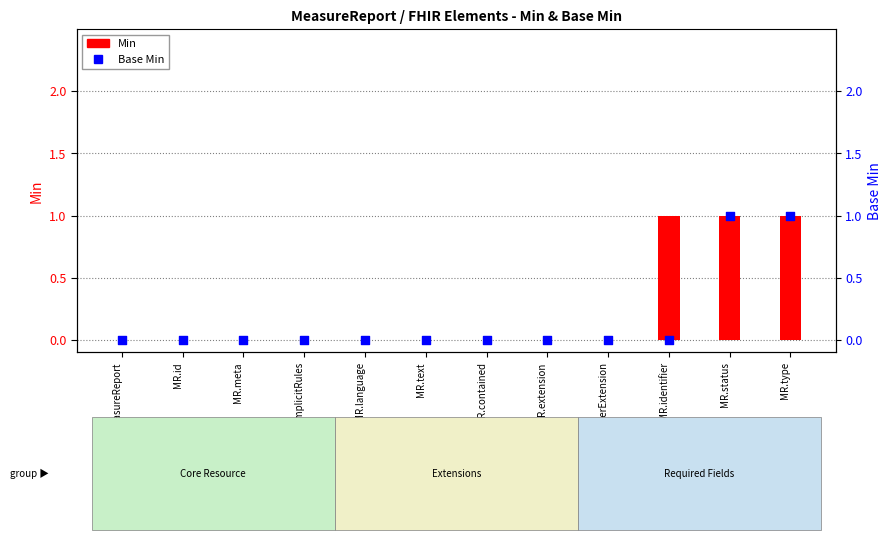

Which series reaches the minimum Y coordinate?

Min